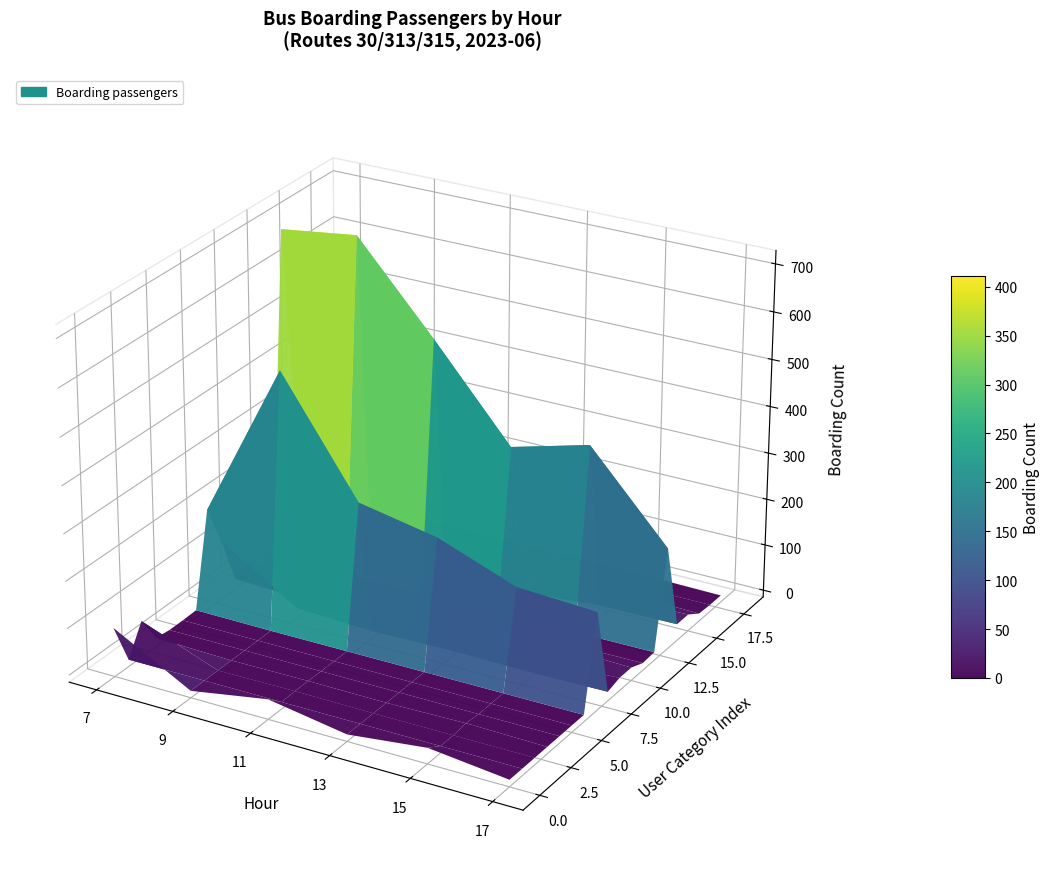

Reading left to right, transcribe all the data shown in this chart.

07(boarding): 0=90	1=0	2=62	3=4	4=0	5=0	6=1	7=200	8=114	9=8	10=26	11=0	12=1	13=691	14=227	15=18	16=4	17=2	18=0
09(boarding): 0=0	1=0	2=0	3=0	4=0	5=0	6=0	7=536	8=8	9=1	10=6	11=3	12=0	13=713	14=13	15=17	16=8	17=0	18=0
11(boarding): 0=28	1=0	2=1	3=1	4=0	5=0	6=0	7=298	8=1	9=9	10=26	11=4	12=0	13=531	14=3	15=38	16=2	17=0	18=3
13(boarding): 0=0	1=0	2=0	3=0	4=0	5=0	6=0	7=266	8=5	9=1	10=26	11=2	12=2	13=340	14=6	15=16	16=2	17=0	18=2
15(boarding): 0=19	1=0	2=0	3=3	4=0	5=0	6=0	7=204	8=3	9=3	10=18	11=0	12=2	13=384	14=19	15=17	16=6	17=0	18=2
17(boarding): 0=0	1=0	2=0	3=0	4=0	5=0	6=0	7=195	8=5	9=13	10=13	11=1	12=3	13=205	14=21	15=21	16=2	17=0	18=0